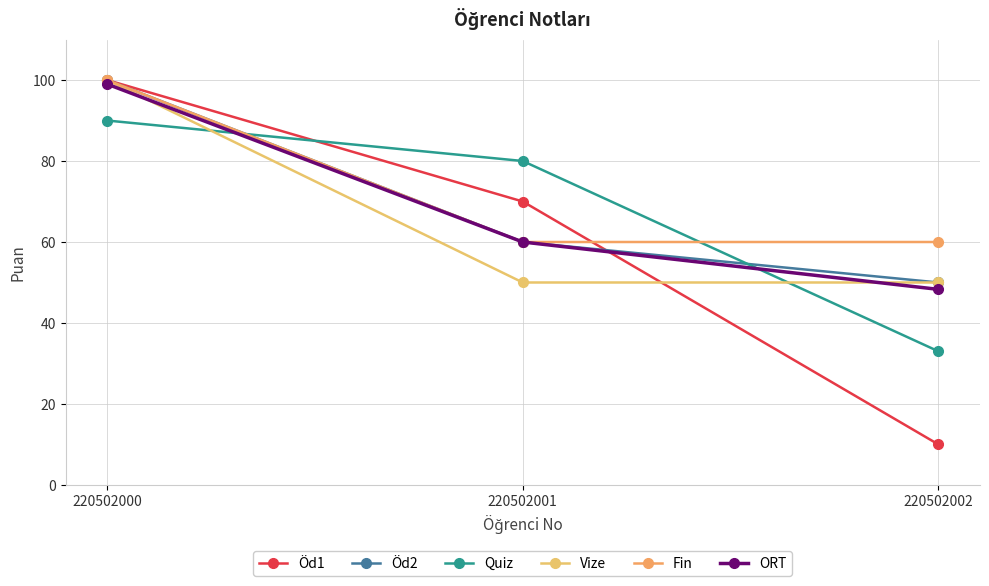

What is the maximum value for ORT?

99.0